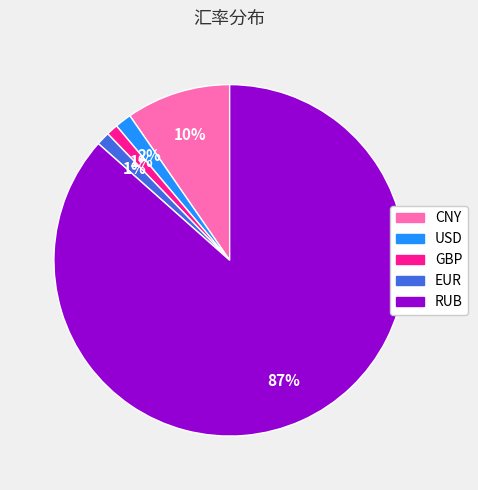

To the nearest percent, what portion does USD represent?

2%